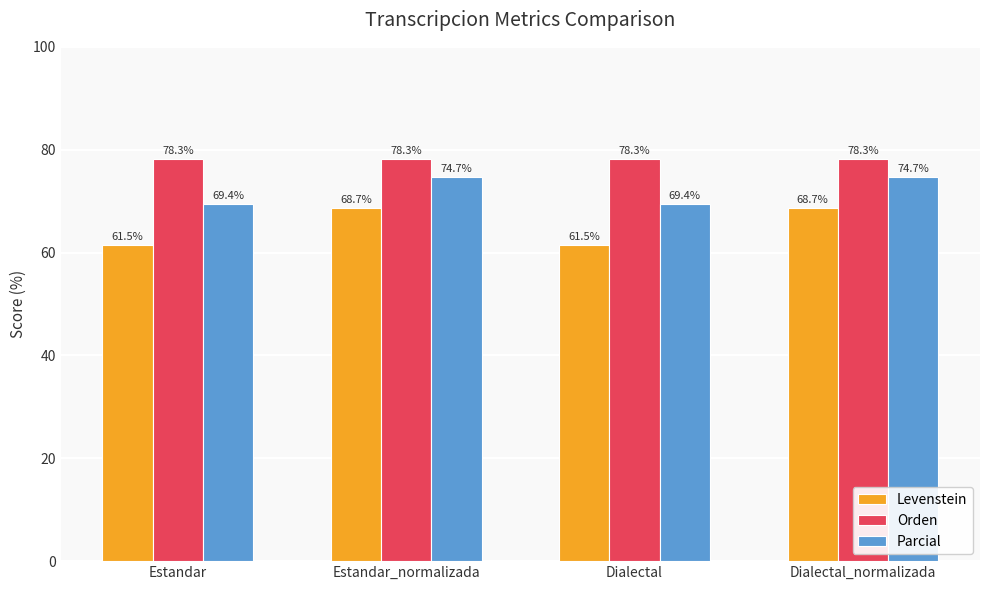

Rank the series at Dialectal from lowest to highest value.

Levenstein, Parcial, Orden